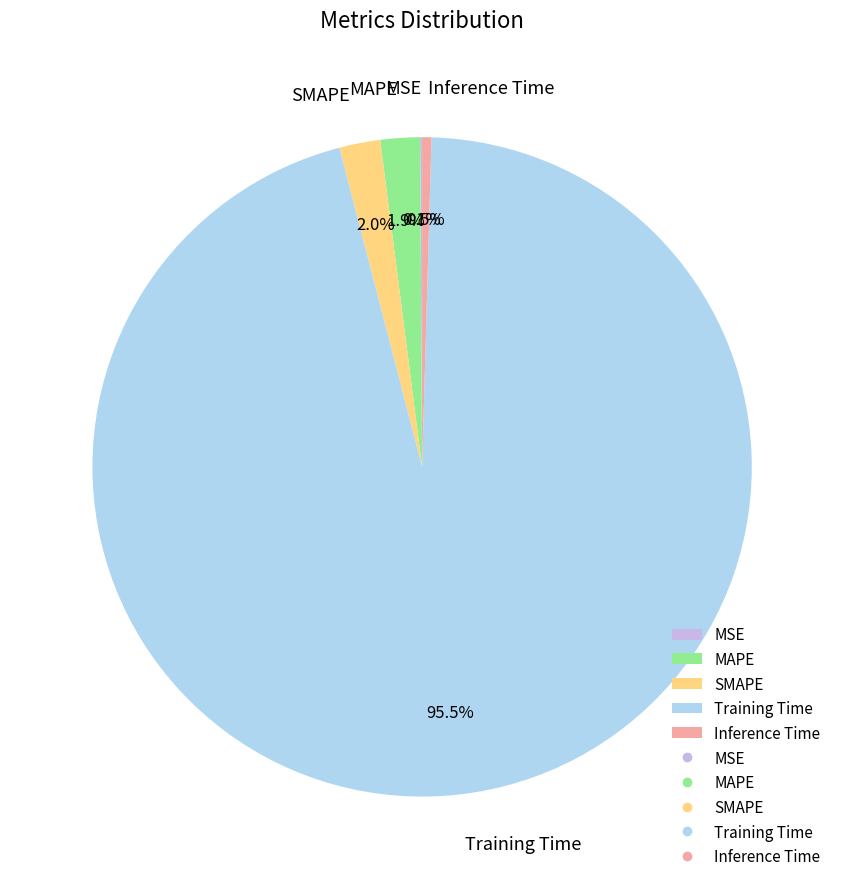

To the nearest percent, what is the difference between the largest and smallest slice percentages?

95%